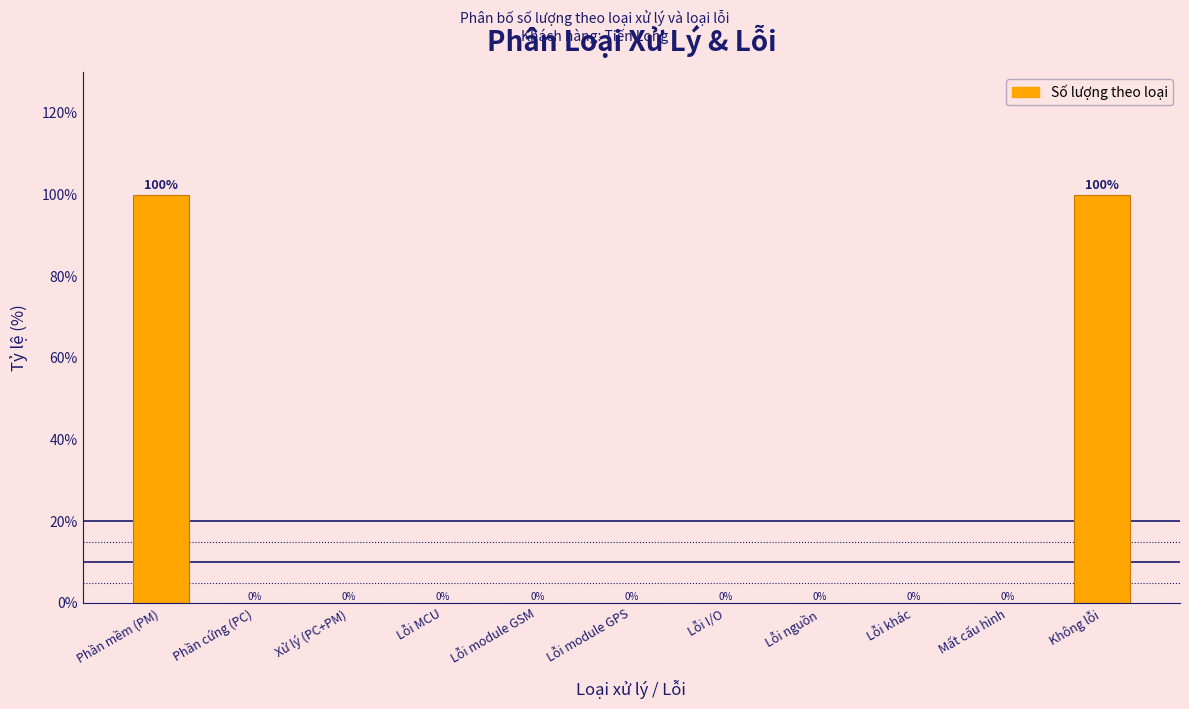

Reading left to right, list all the values displayed in this chart.

Phần mềm (PM)=100	Phần cứng (PC)=0	Xử lý (PC+PM)=0	Lỗi MCU=0	Lỗi module GSM=0	Lỗi module GPS=0	Lỗi I/O=0	Lỗi nguồn=0	Lỗi khác=0	Mất cấu hình=0	Không lỗi=100